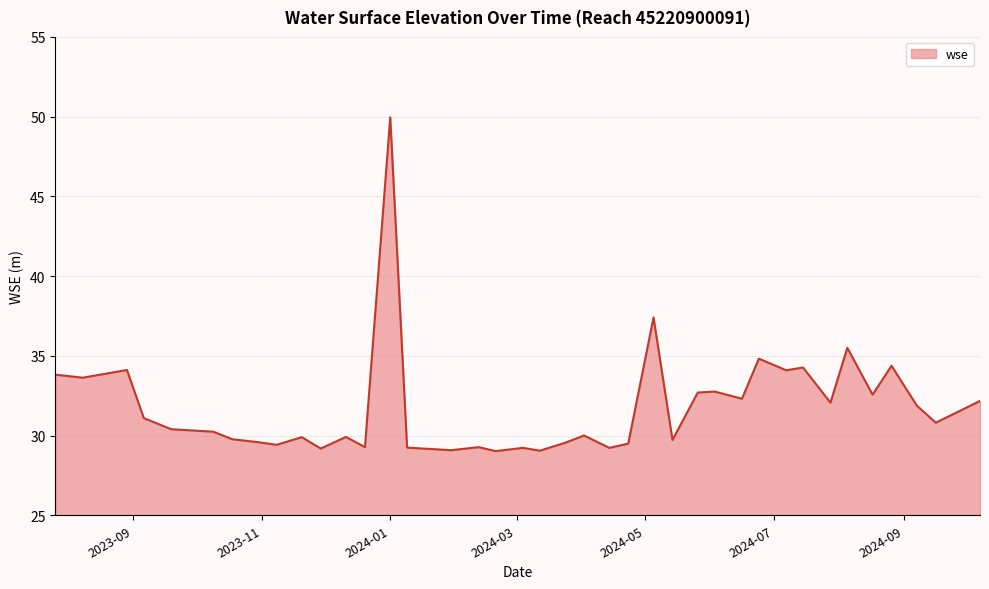

How many distinct data groups are displayed?

1